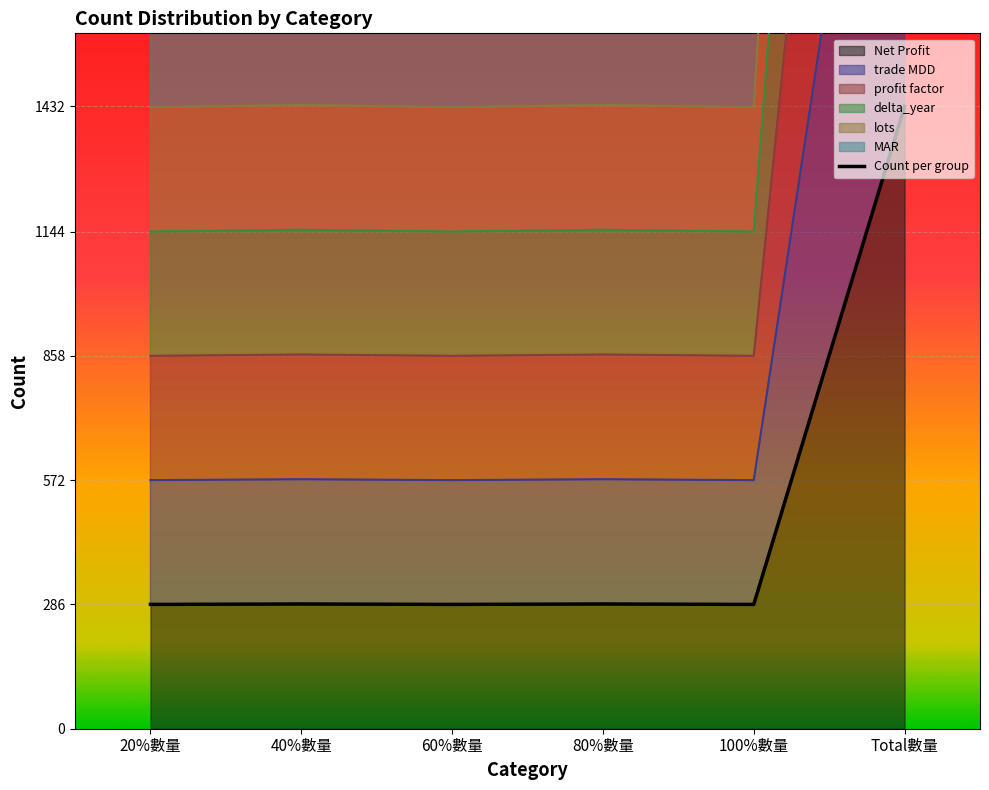

What position from the right is 40%數量?

5